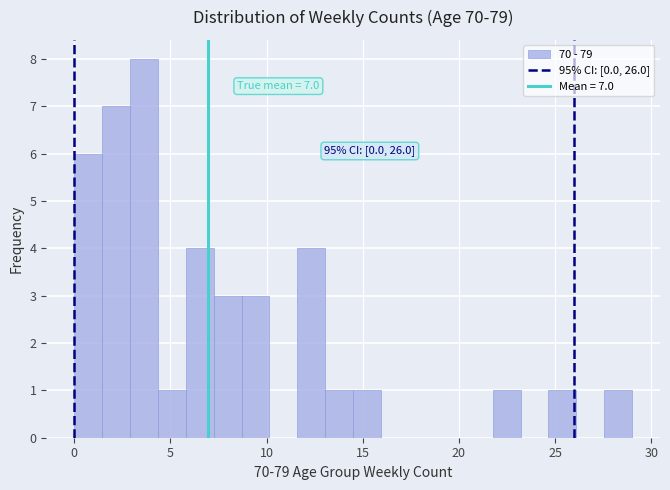

Around what value on the x-axis is the tallest bar? Give the approximate position of its centre, as read against the axis.

3.5